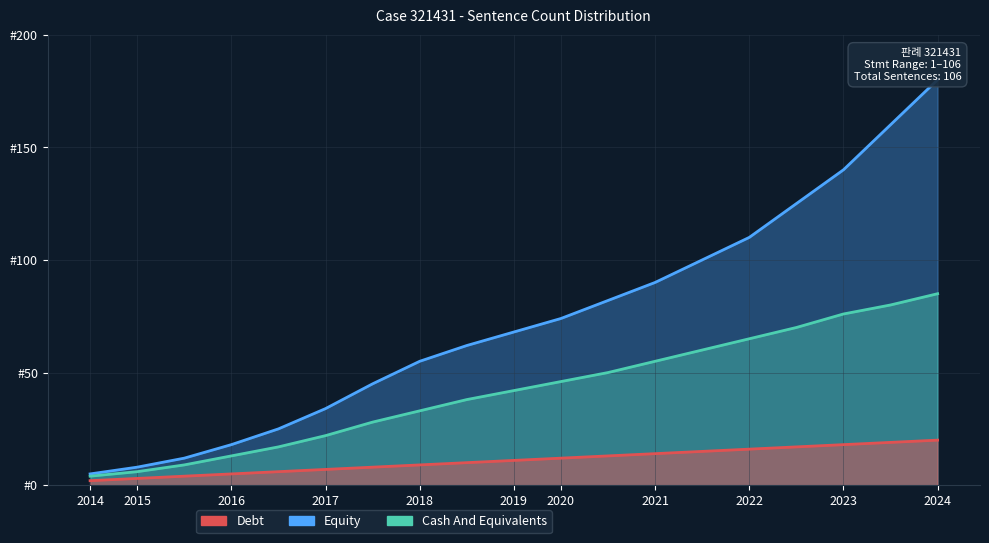

How many data points in Equity are above 68?

9